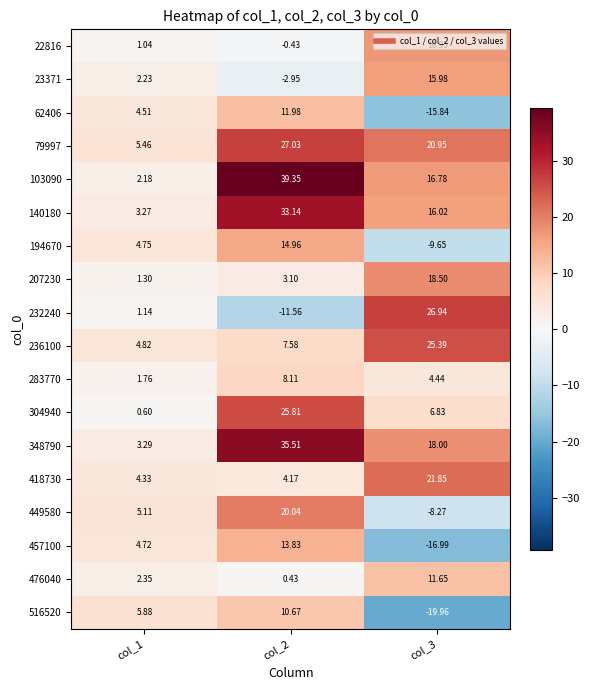

Which category has the lowest value across all series?

col_3